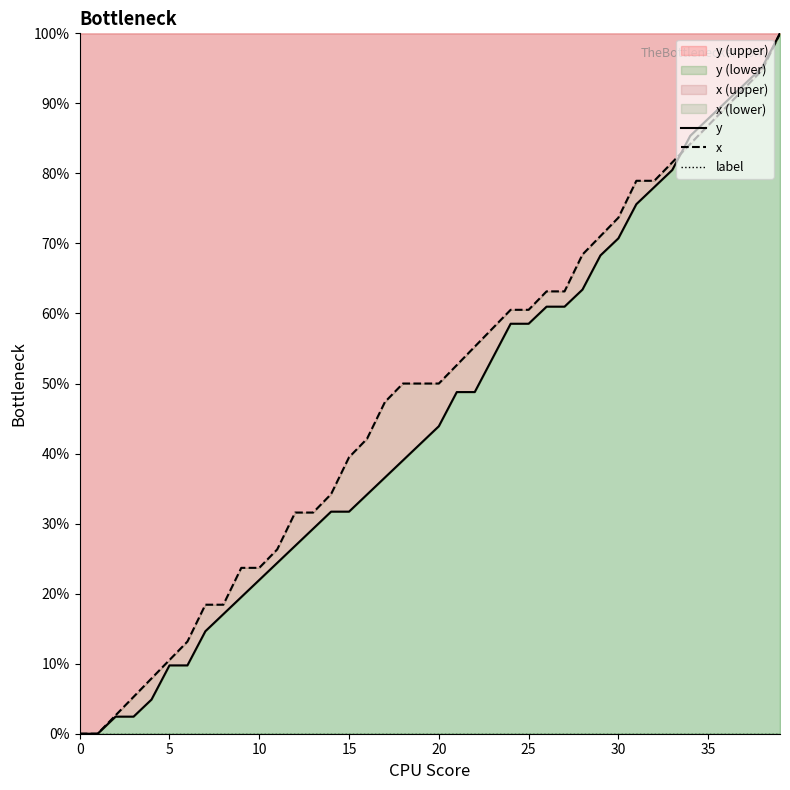

Which category has the highest value in the x series?

39